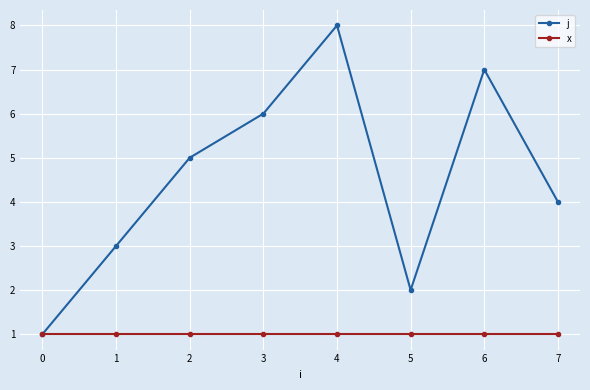

What is the total value across all series at 2?

6